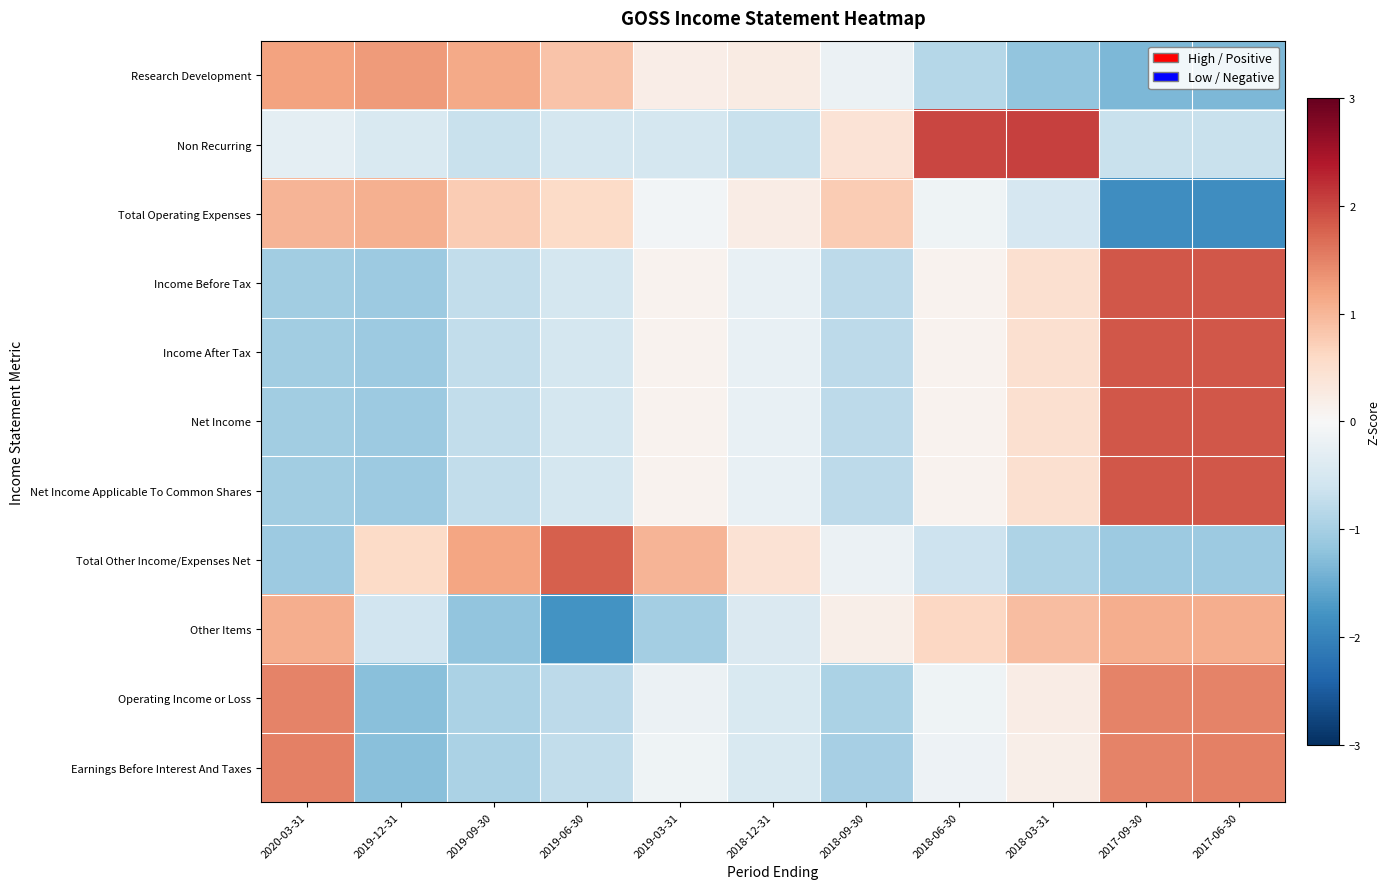

Reading left to right, what are all the values shown in this chart?

Research Development: 2020-03-31=1.2	2019-12-31=1.3	2019-09-30=1.1	2019-06-30=0.9	2019-03-31=0.2	2018-12-31=0.3	2018-09-30=-0.2	2018-06-30=-0.9	2018-03-31=-1.2	2017-09-30=-1.3	2017-06-30=-1.3
Non Recurring: 2020-03-31=-0.3	2019-12-31=-0.5	2019-09-30=-0.7	2019-06-30=-0.5	2019-03-31=-0.5	2018-12-31=-0.7	2018-09-30=0.4	2018-06-30=2.0	2018-03-31=2.1	2017-09-30=-0.7	2017-06-30=-0.7
Total Operating Expenses: 2020-03-31=1.0	2019-12-31=1.1	2019-09-30=0.8	2019-06-30=0.6	2019-03-31=-0.1	2018-12-31=0.2	2018-09-30=0.8	2018-06-30=-0.1	2018-03-31=-0.5	2017-09-30=-1.9	2017-06-30=-1.9
Income Before Tax: 2020-03-31=-1.0	2019-12-31=-1.1	2019-09-30=-0.7	2019-06-30=-0.5	2019-03-31=0.1	2018-12-31=-0.2	2018-09-30=-0.8	2018-06-30=0.1	2018-03-31=0.5	2017-09-30=1.9	2017-06-30=1.9
Income After Tax: 2020-03-31=-1.0	2019-12-31=-1.1	2019-09-30=-0.7	2019-06-30=-0.5	2019-03-31=0.1	2018-12-31=-0.2	2018-09-30=-0.8	2018-06-30=0.1	2018-03-31=0.5	2017-09-30=1.9	2017-06-30=1.9
Net Income: 2020-03-31=-1.0	2019-12-31=-1.1	2019-09-30=-0.7	2019-06-30=-0.5	2019-03-31=0.1	2018-12-31=-0.2	2018-09-30=-0.8	2018-06-30=0.1	2018-03-31=0.5	2017-09-30=1.9	2017-06-30=1.9
Net Income Applicable To Common Shares: 2020-03-31=-1.0	2019-12-31=-1.1	2019-09-30=-0.7	2019-06-30=-0.5	2019-03-31=0.1	2018-12-31=-0.2	2018-09-30=-0.8	2018-06-30=0.1	2018-03-31=0.5	2017-09-30=1.9	2017-06-30=1.9
Total Other Income/Expenses Net: 2020-03-31=-1.1	2019-12-31=0.6	2019-09-30=1.2	2019-06-30=1.8	2019-03-31=1.0	2018-12-31=0.4	2018-09-30=-0.2	2018-06-30=-0.6	2018-03-31=-0.9	2017-09-30=-1.1	2017-06-30=-1.1
Other Items: 2020-03-31=1.1	2019-12-31=-0.6	2019-09-30=-1.2	2019-06-30=-1.8	2019-03-31=-1.0	2018-12-31=-0.4	2018-09-30=0.2	2018-06-30=0.6	2018-03-31=0.9	2017-09-30=1.1	2017-06-30=1.1
Operating Income or Loss: 2020-03-31=1.5	2019-12-31=-1.2	2019-09-30=-1.0	2019-06-30=-0.8	2019-03-31=-0.2	2018-12-31=-0.5	2018-09-30=-1.0	2018-06-30=-0.1	2018-03-31=0.2	2017-09-30=1.5	2017-06-30=1.5
Earnings Before Interest And Taxes: 2020-03-31=1.5	2019-12-31=-1.3	2019-09-30=-0.9	2019-06-30=-0.7	2019-03-31=-0.1	2018-12-31=-0.5	2018-09-30=-1.0	2018-06-30=-0.2	2018-03-31=0.2	2017-09-30=1.5	2017-06-30=1.5